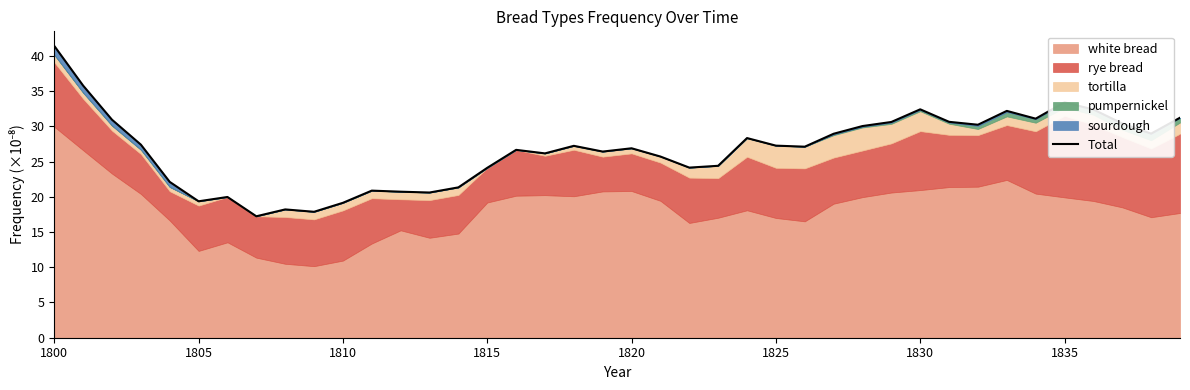

What is the sum of all values?

1069.6